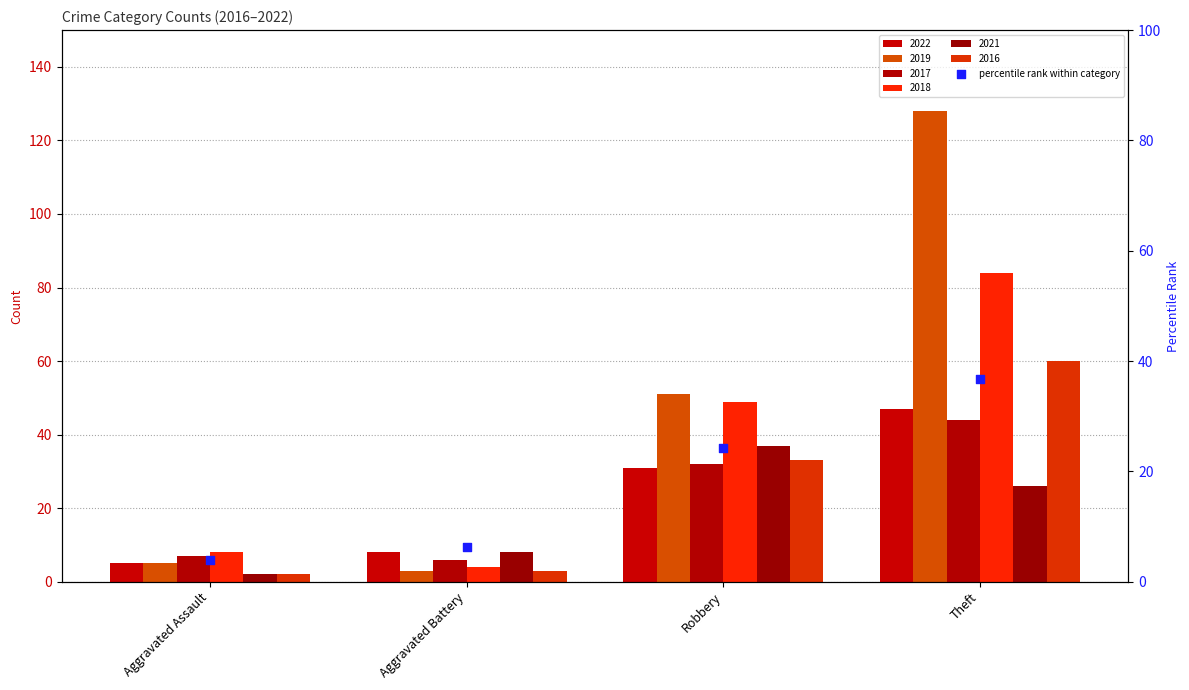

What is the change in value from Aggravated Battery to Theft?

+30.5